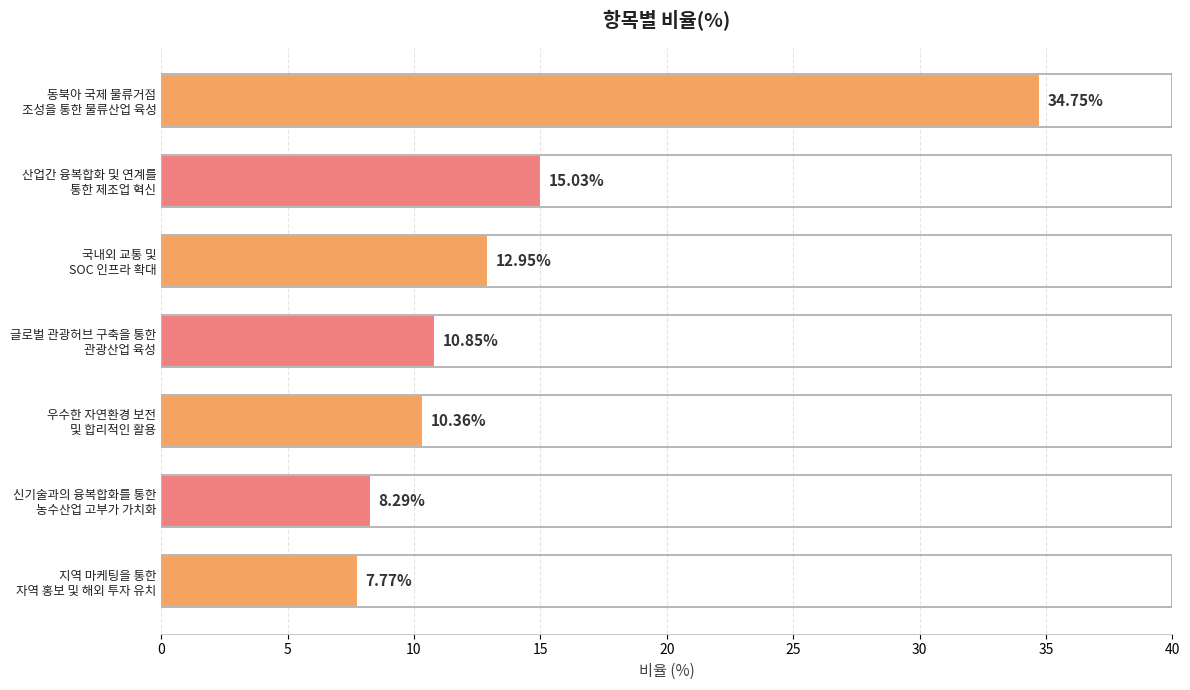

What is the average value?

14.3